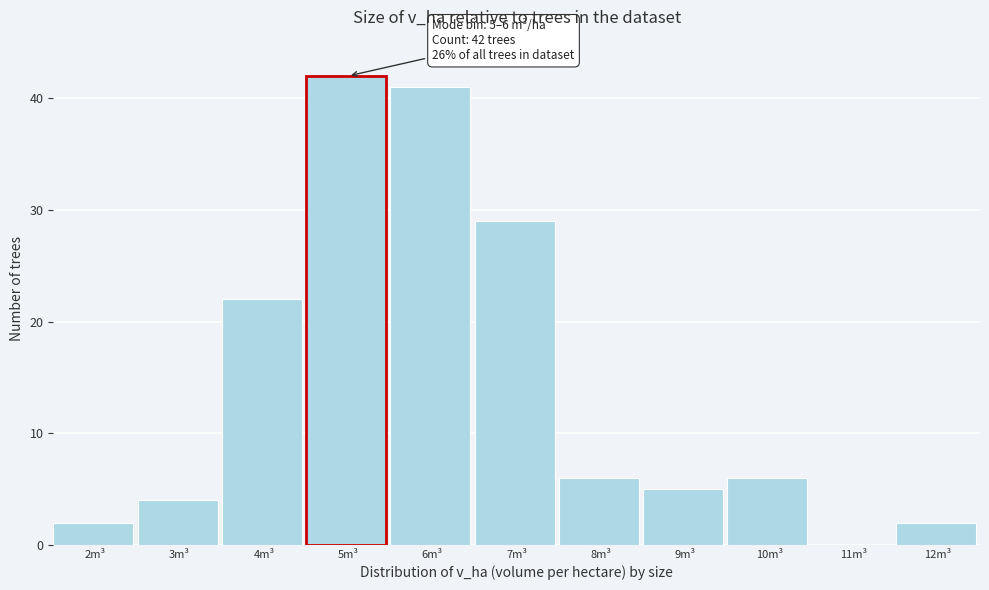

Reading left to right, what are all the values shown in this chart?

2m³=2	3m³=4	4m³=22	5m³=42	6m³=41	7m³=29	8m³=6	9m³=5	10m³=6	11m³=0	12m³=2